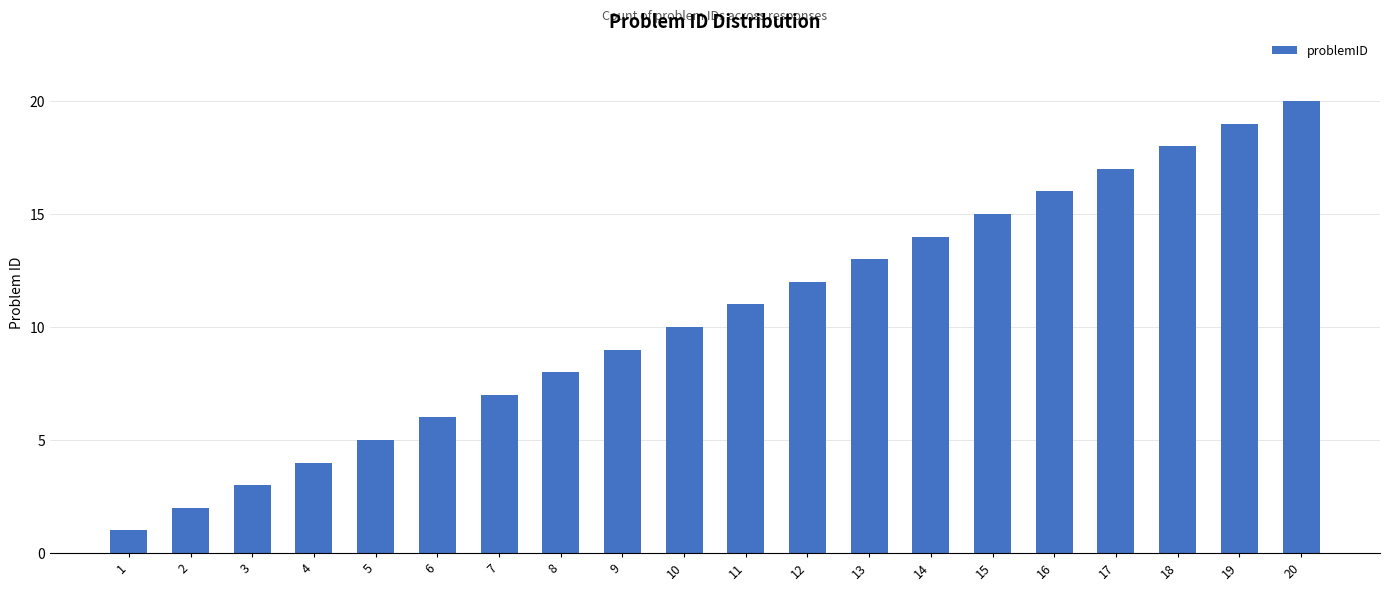

Reading left to right, list all the values displayed in this chart.

1=1	2=2	3=3	4=4	5=5	6=6	7=7	8=8	9=9	10=10	11=11	12=12	13=13	14=14	15=15	16=16	17=17	18=18	19=19	20=20